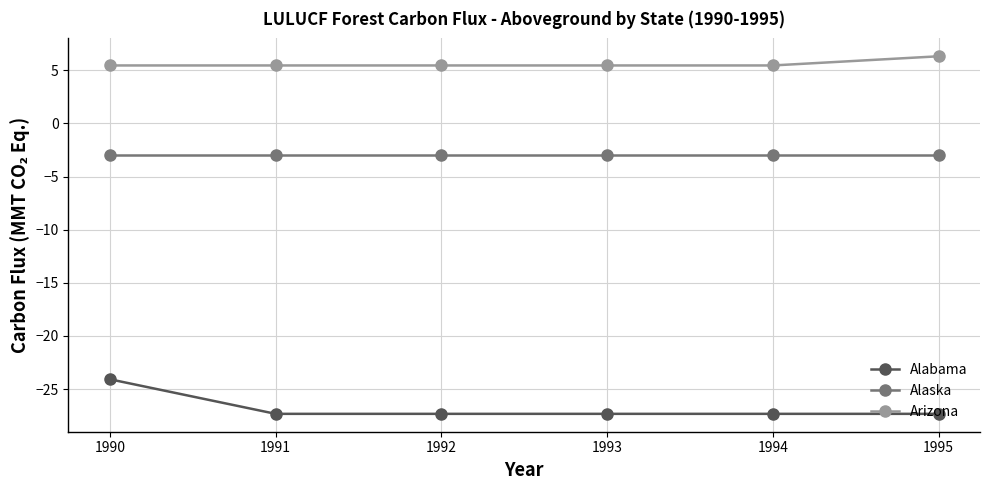

What is the sum of all Arizona values?

33.6